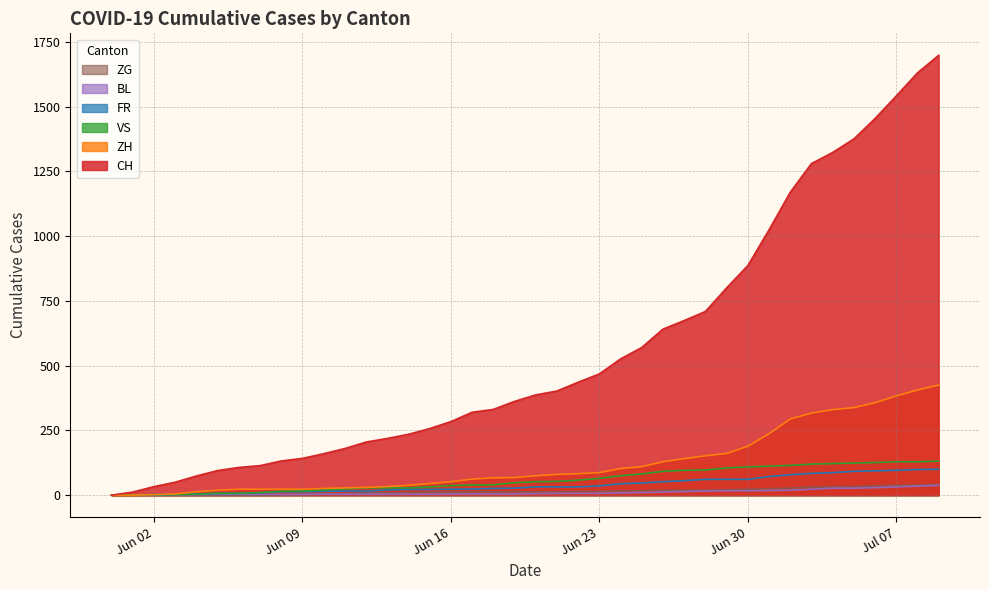

Between 2020-07-02 and 2020-07-04, which series saw the biggest shift?

CH